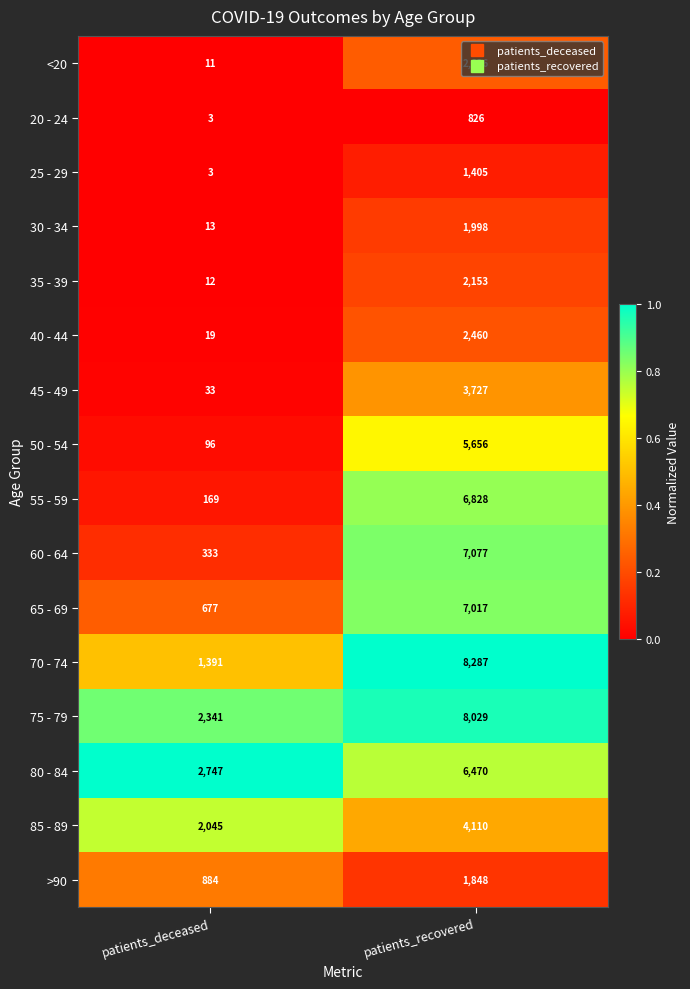

What is the difference between the 80 - 84 values at patients_recovered and patients_deceased?

3723